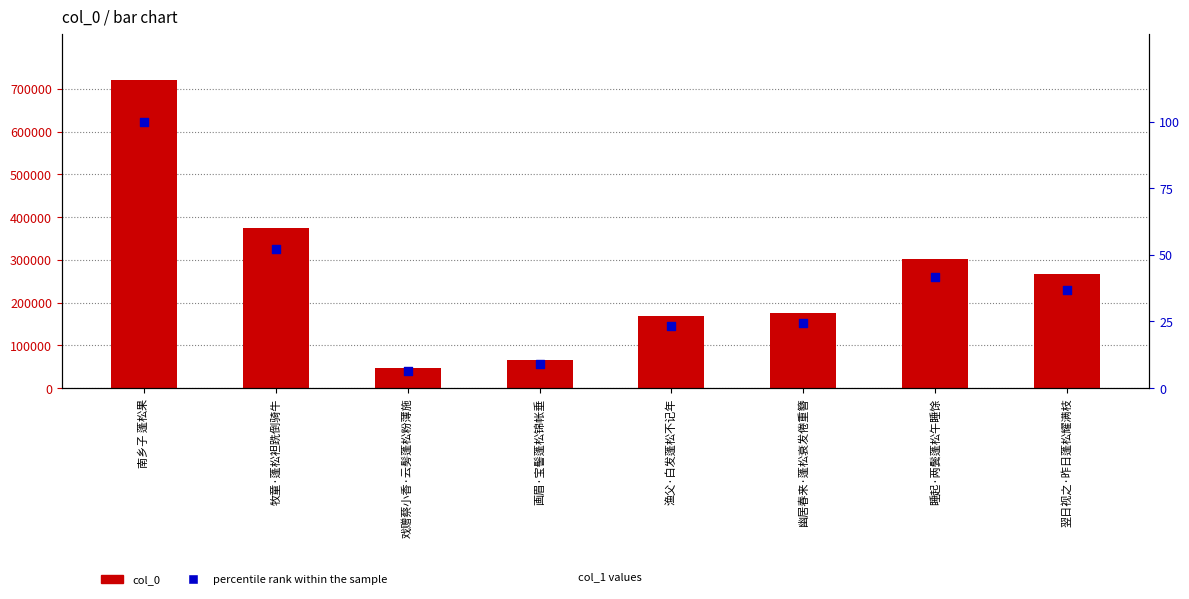

What is the total value across all series at 幽居春来·蓬松衰发倦重簪?

175213.3